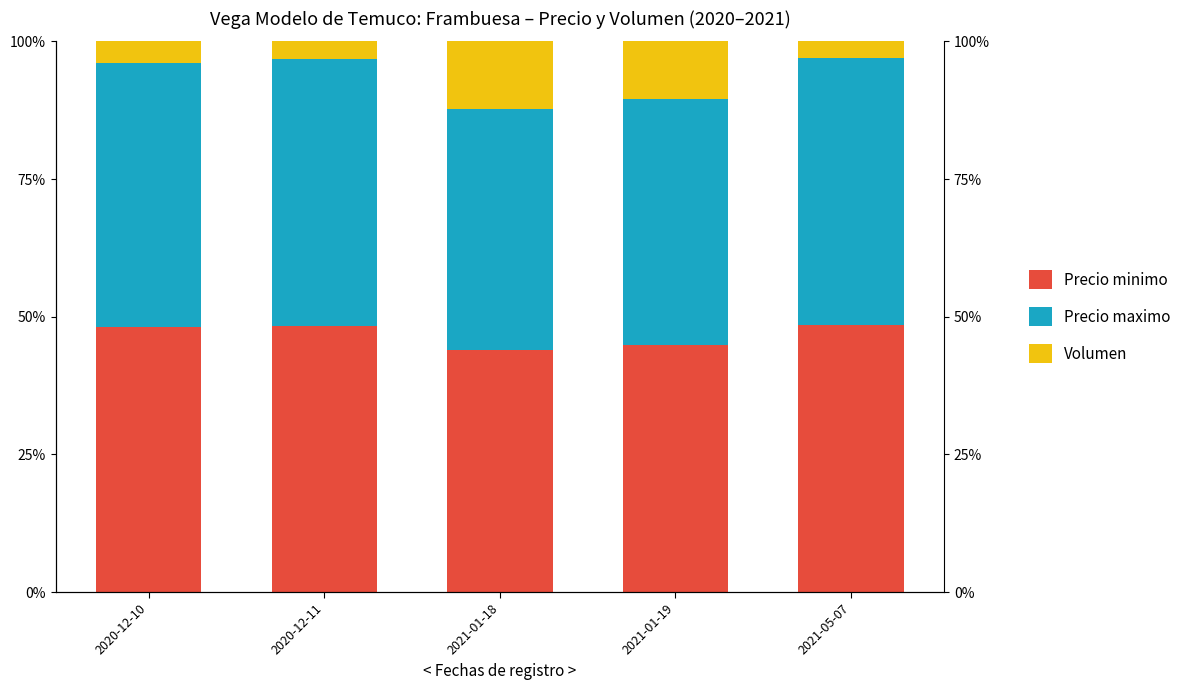

True or false: Volumen has a value of 2.5 at 2020-12-10.

False